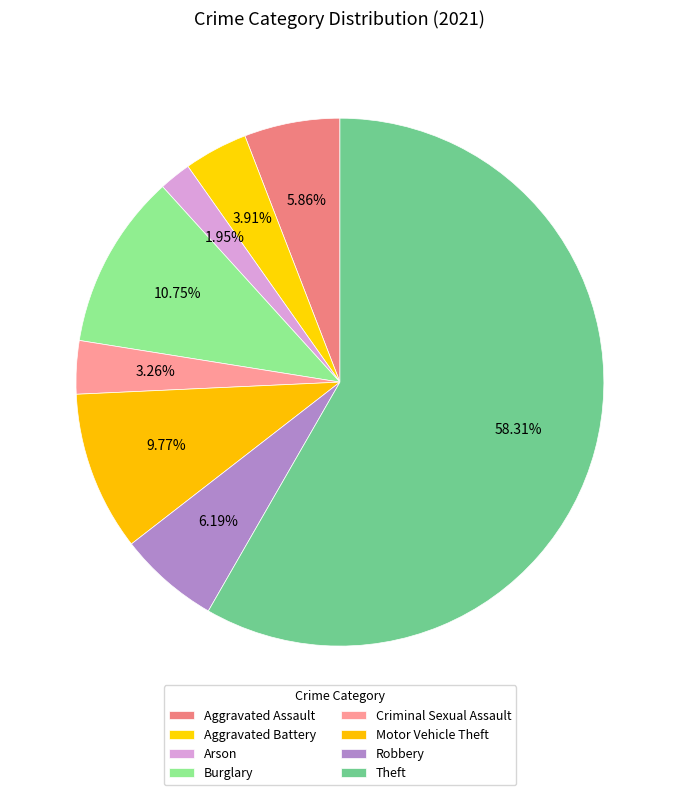

Count the number of slices in the pie.

8